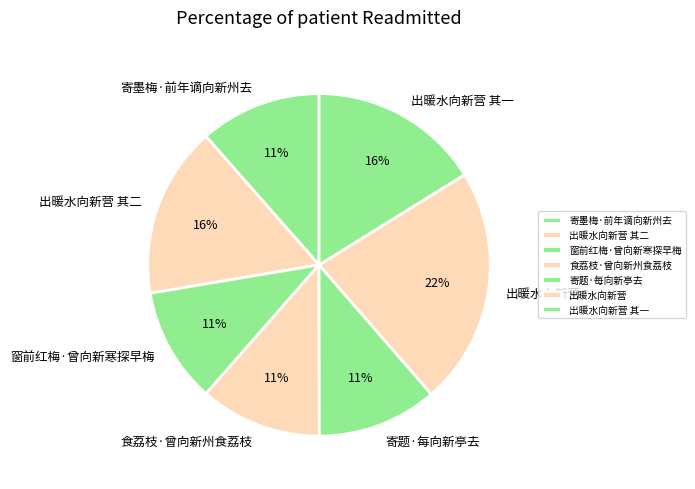

To the nearest percent, what portion does 出暖水向新营 represent?

22%